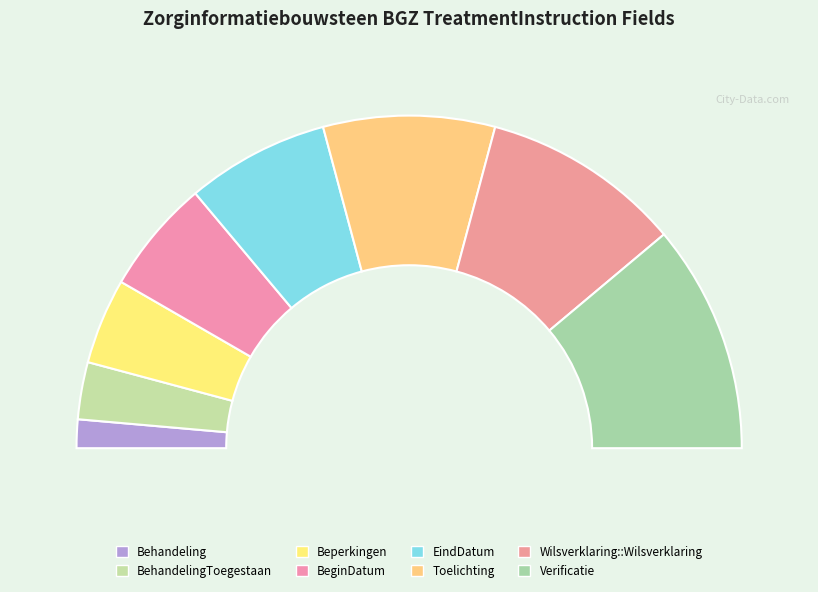

To the nearest percent, what is the combined percentage of EindDatum and Toelichting?

31%